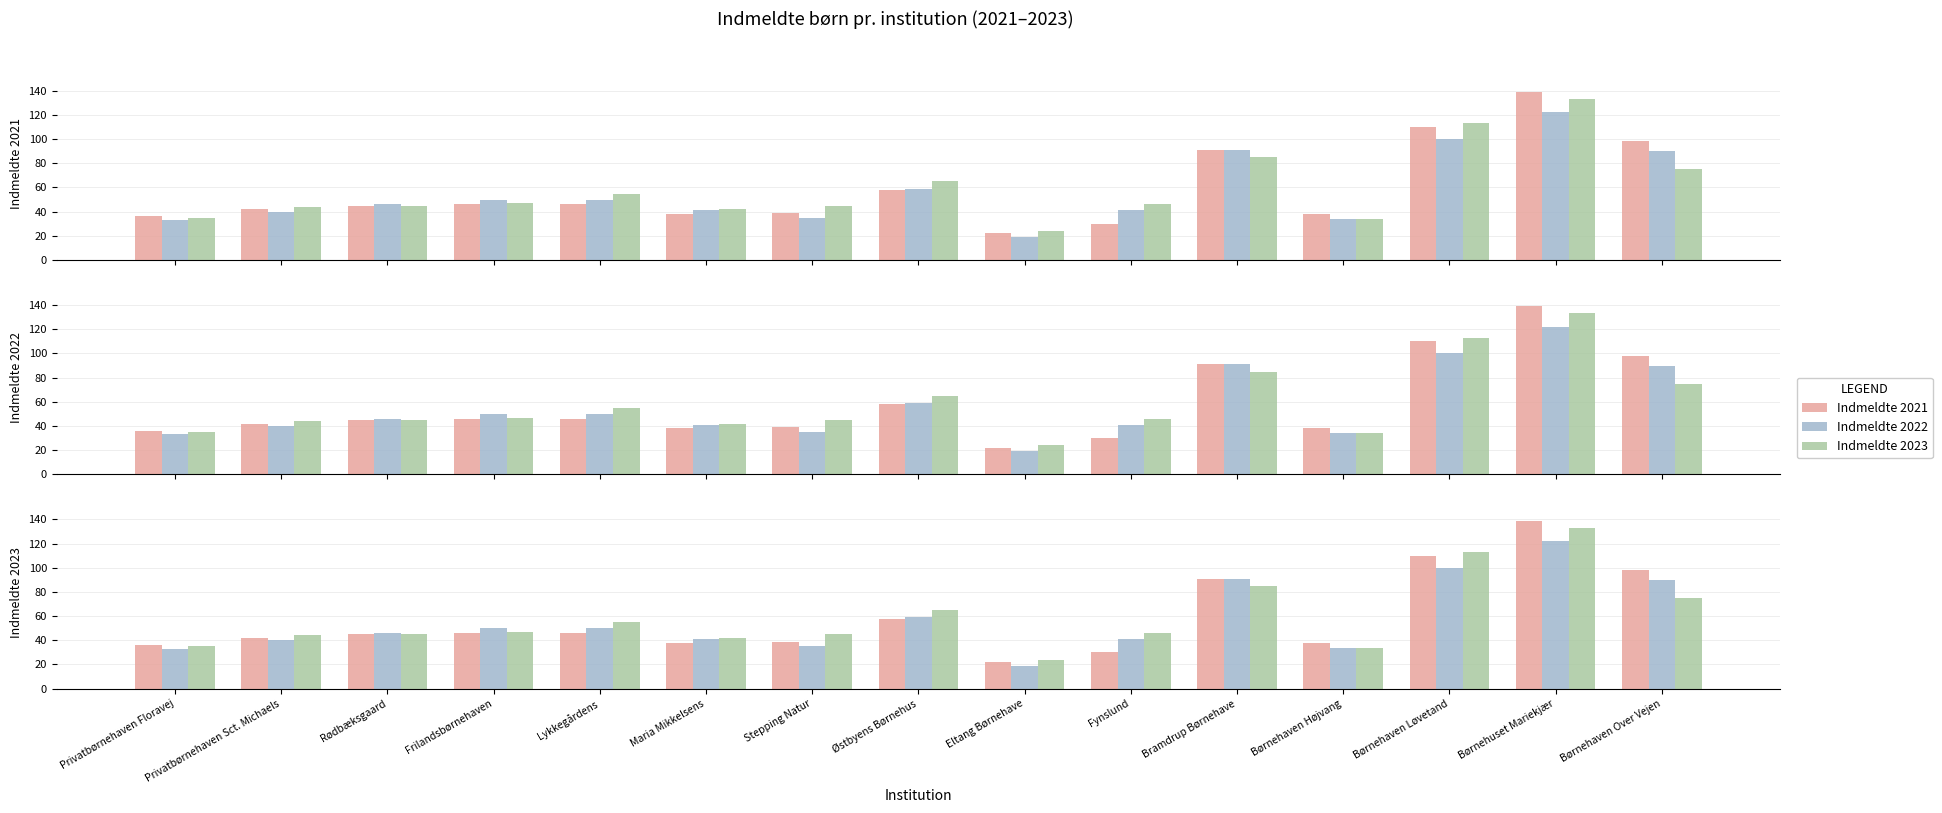

Which category has the highest value across all series?

Børnehuset Mariekjær